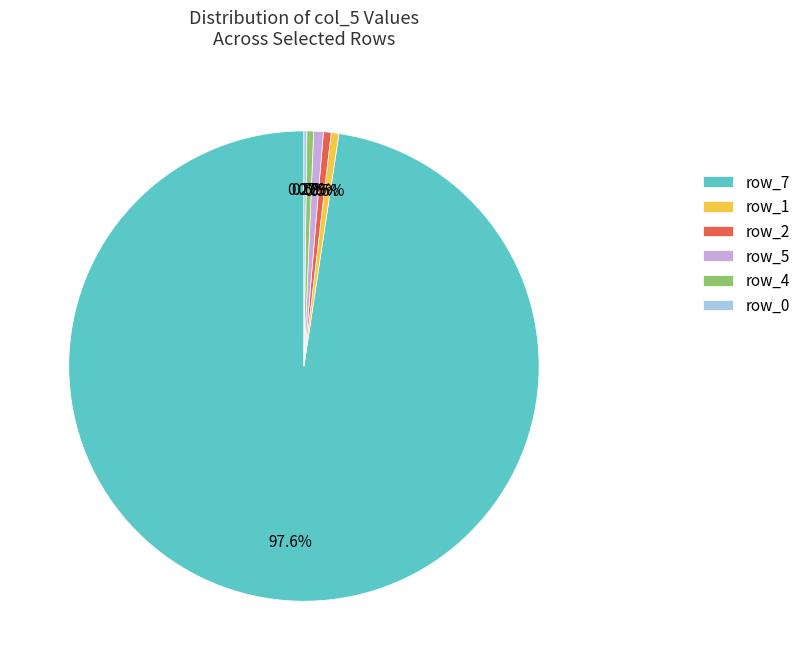

What is the largest slice in the pie chart?

row_7